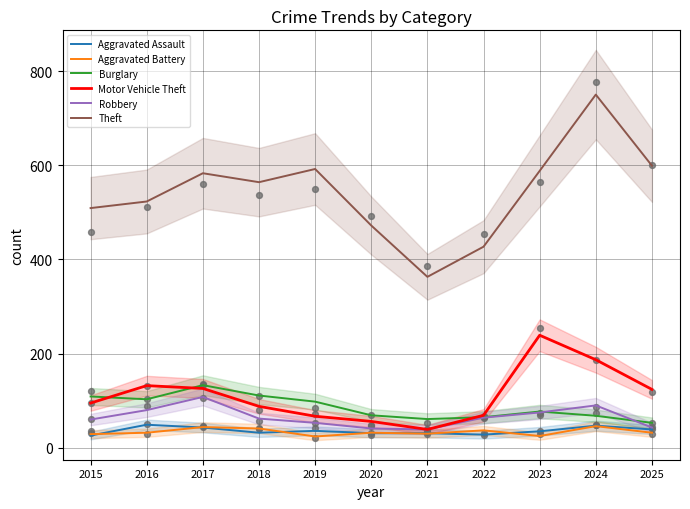

Which series has the widest spread of Y values?

Theft